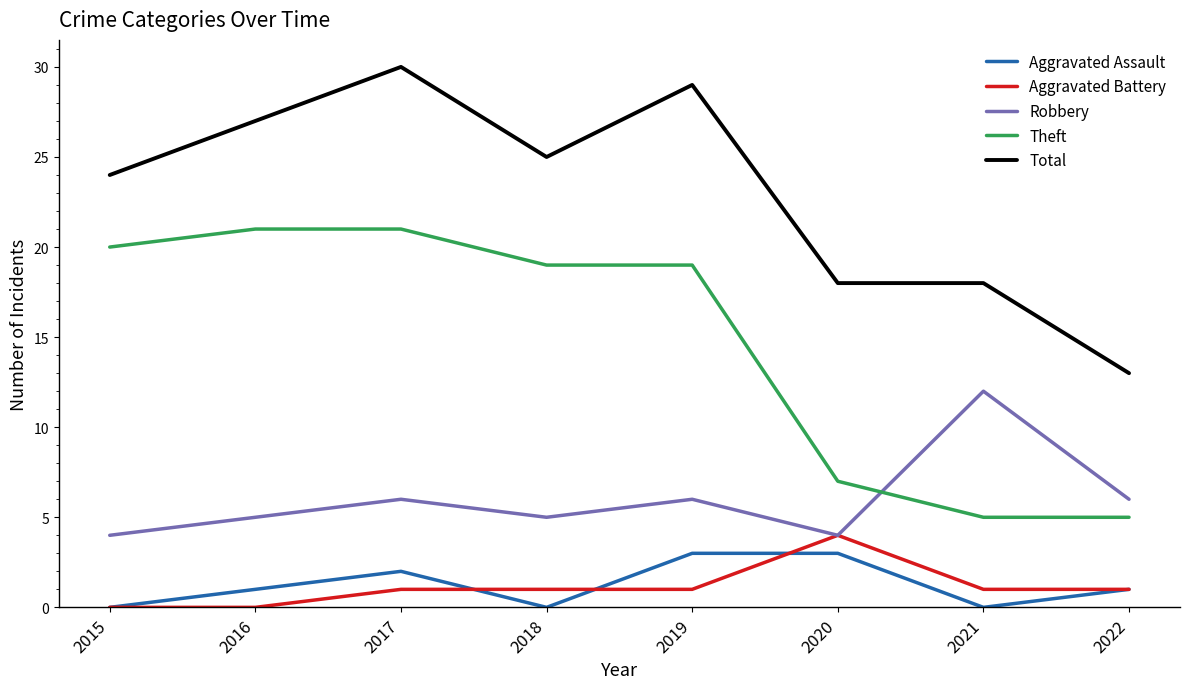

True or false: Robbery and Total cross at least once.

False